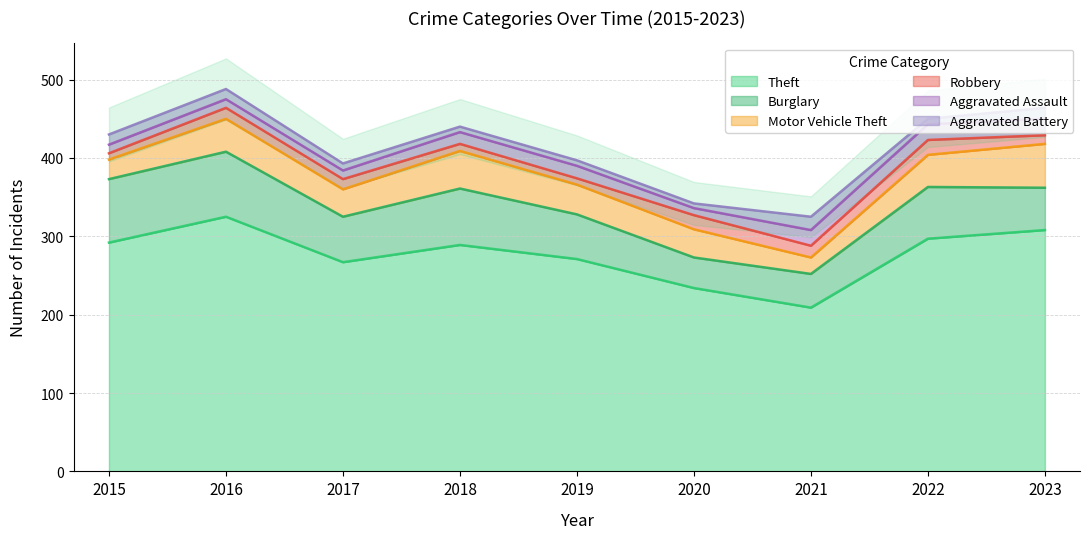

Which series has the largest total across all categories?

Theft